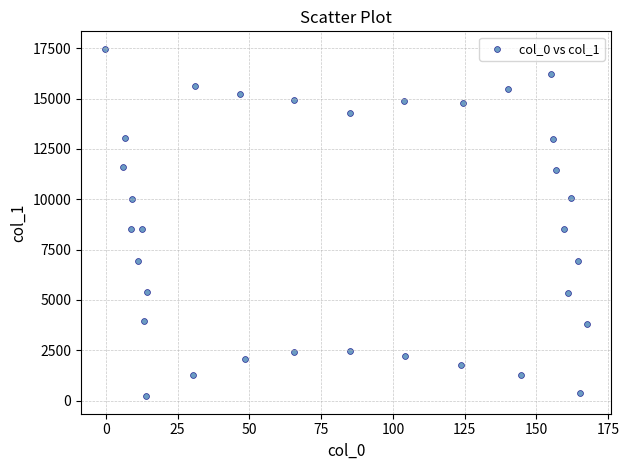

What is the range of Y values (max minus min)?

17271.1